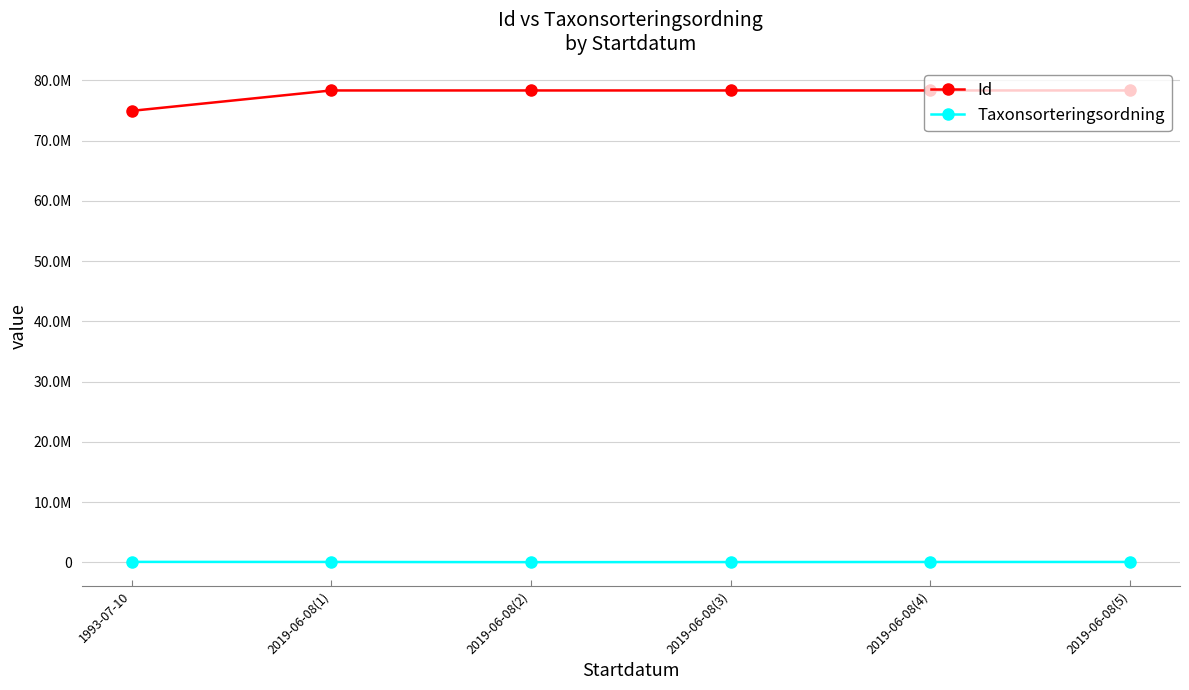

Does the chart have visible grid lines?

Yes